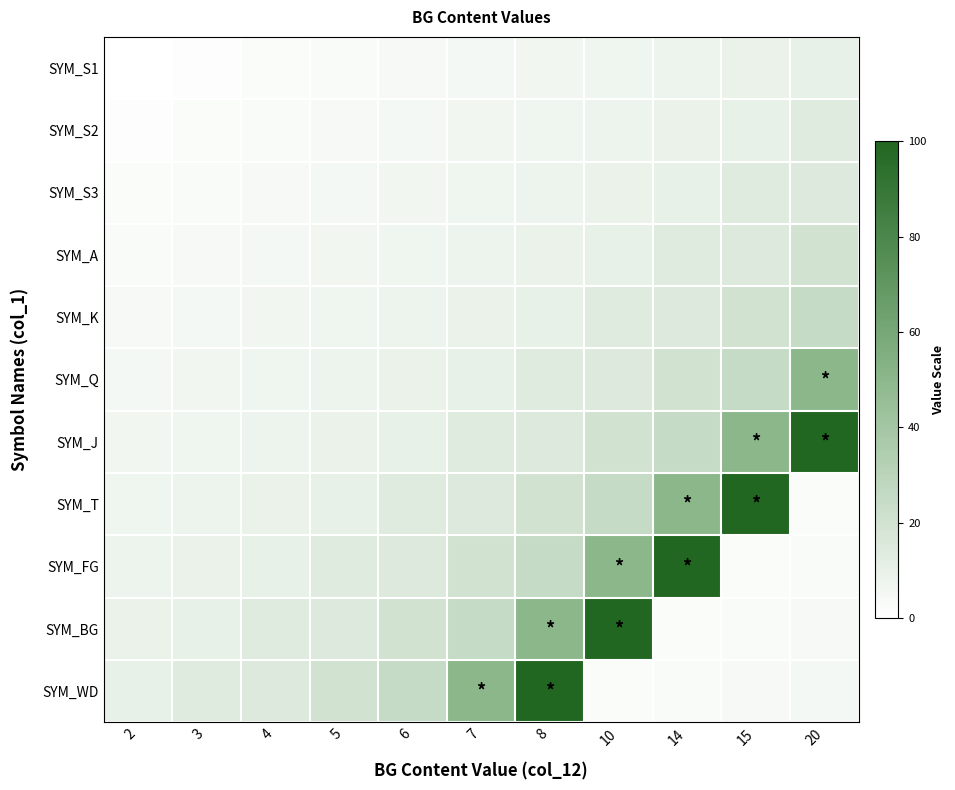

At how many categories does at least one series exceed 97?

5